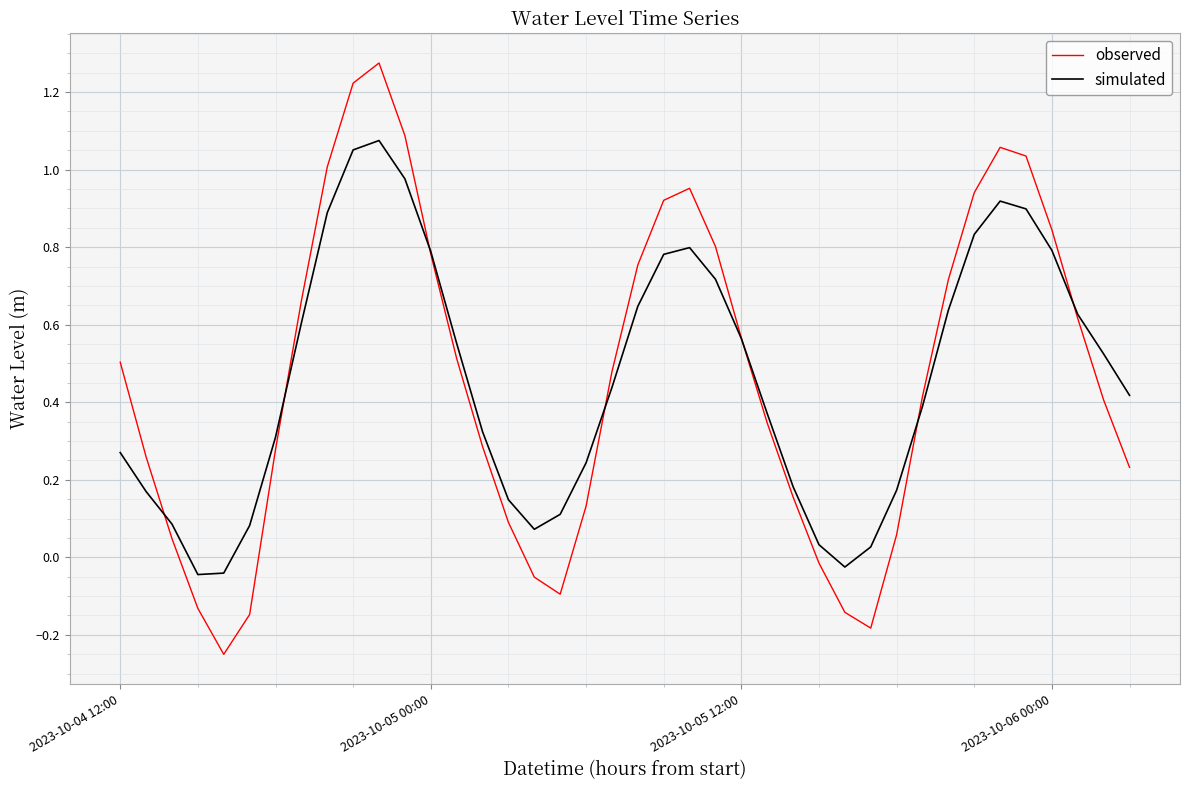

Is this an area chart (filled region under the line)?

No